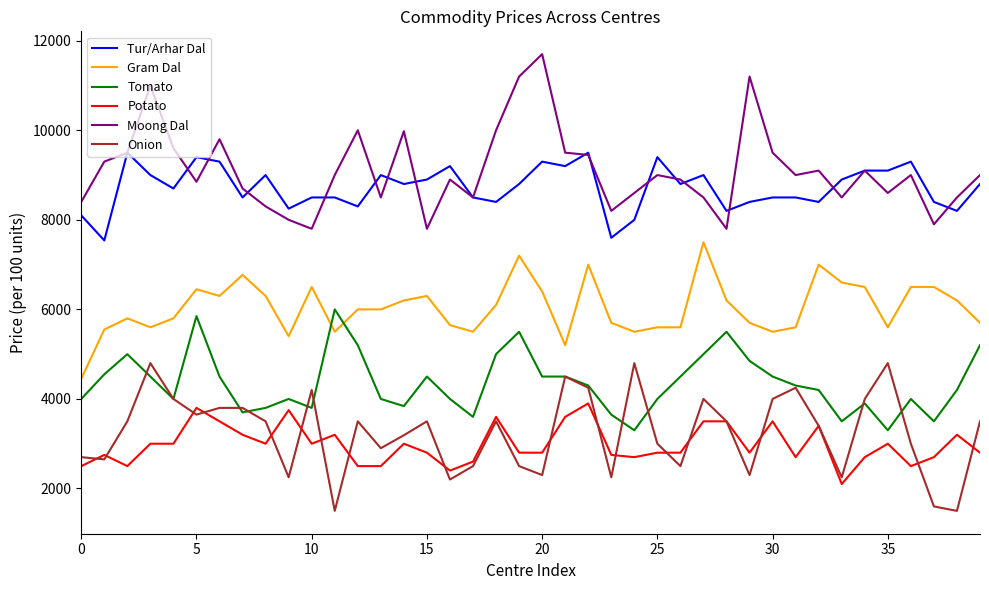

What is the difference between the second highest and minimum values in the Moong Dal series?

3400